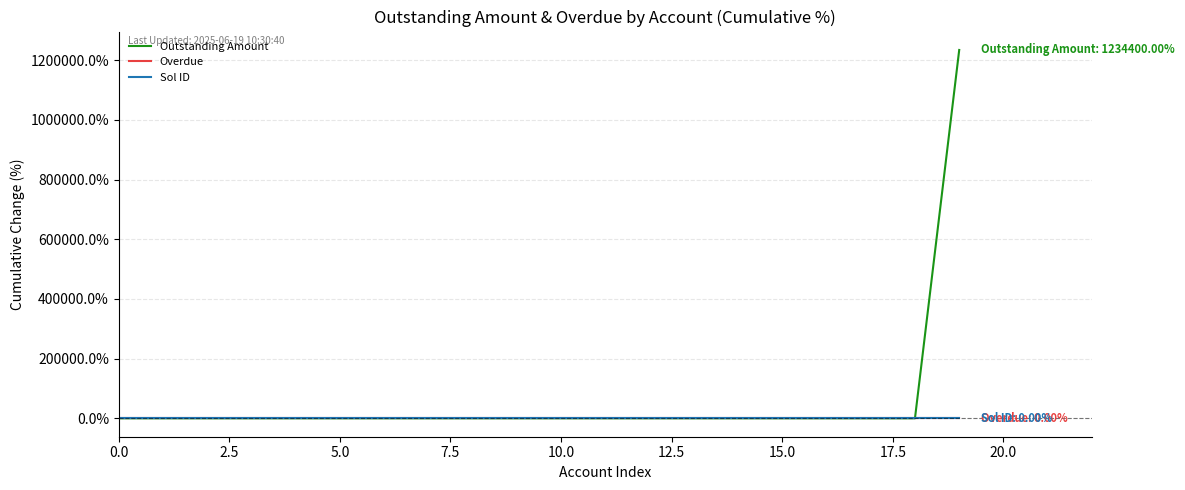

Does the chart have visible grid lines?

Yes